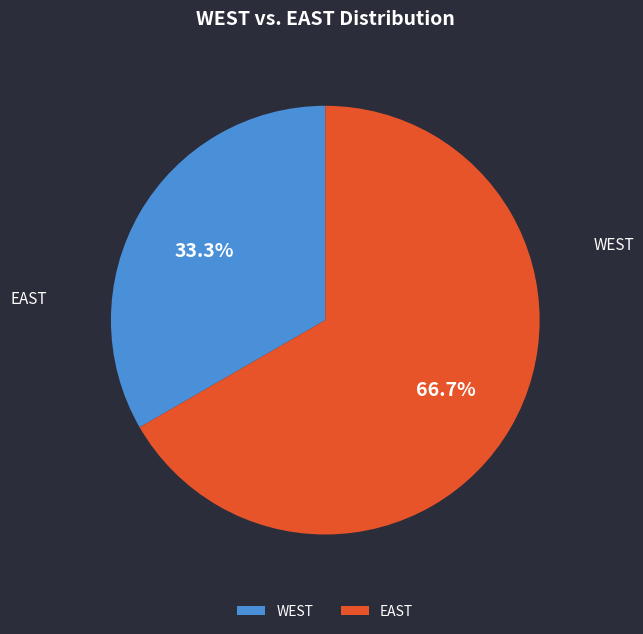

Rank the categories by value from highest to lowest.

EAST, WEST